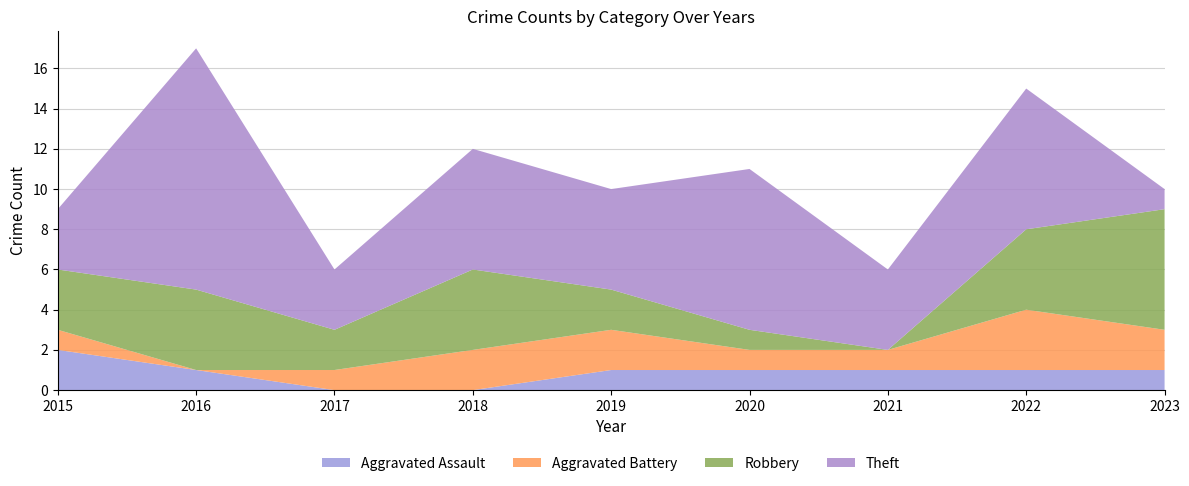

Reading right to left, what are all the values shown in this chart?

Aggravated Assault: 1	1	1	1	1	0	0	1	2
Aggravated Battery: 2	3	1	1	2	2	1	0	1
Robbery: 6	4	0	1	2	4	2	4	3
Theft: 1	7	4	8	5	6	3	12	3